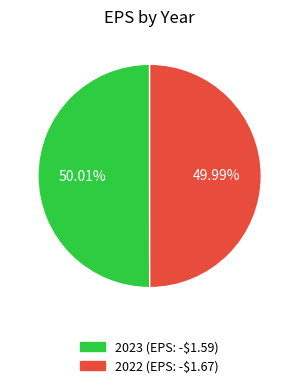

Approximately how many times larger is the value at 2023 compared to 2022?

1.0